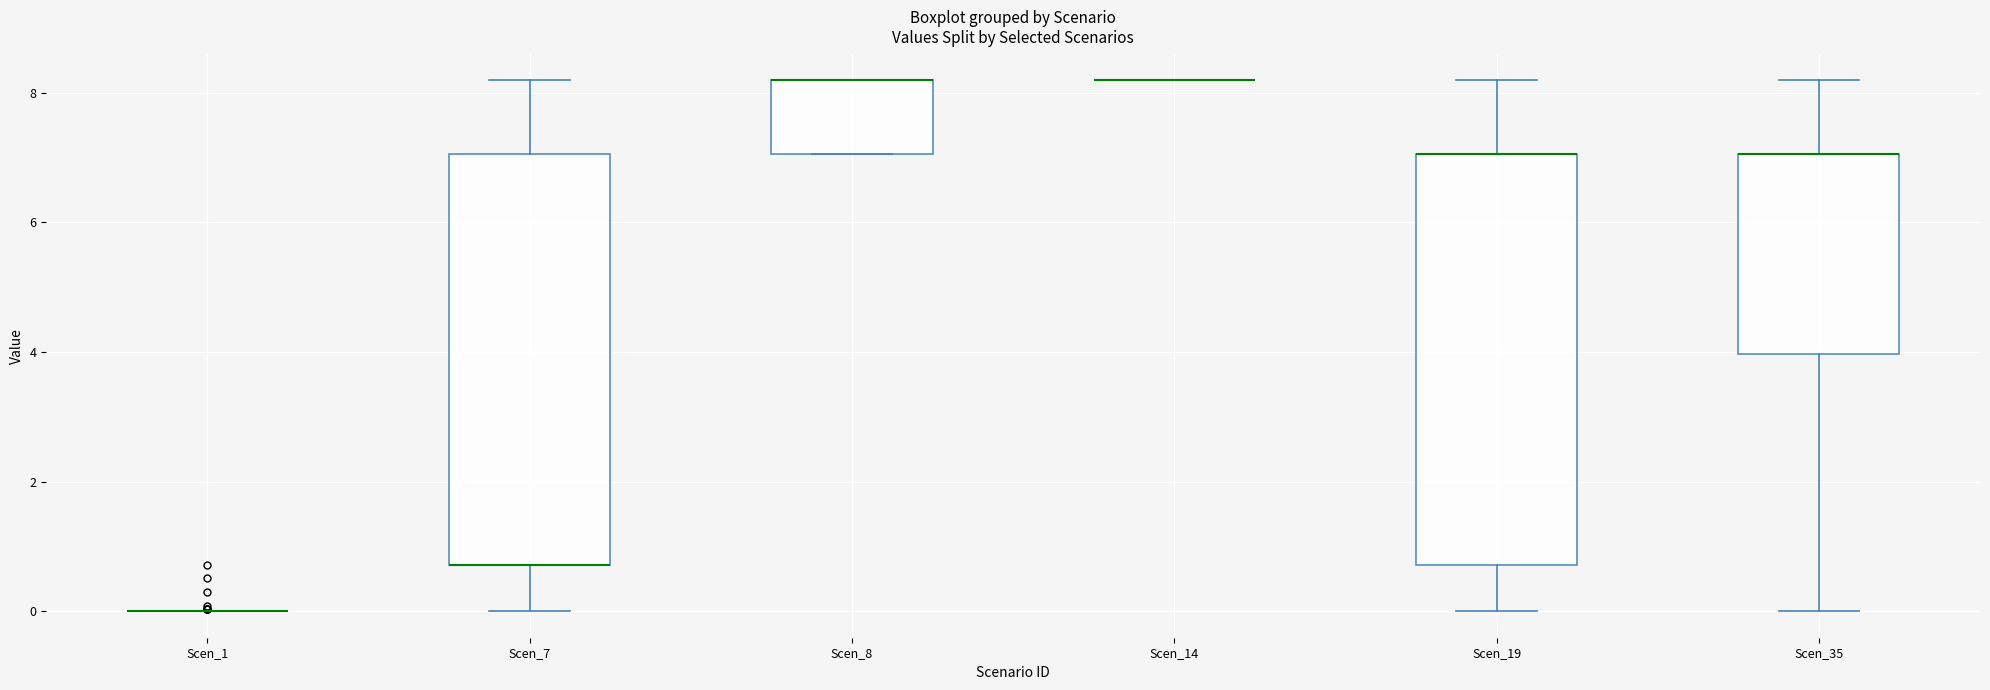

Reading left to right, read every box against the y-axis: the position of its median line, the range the box covers, and the ends of its whiskers. The values are not printed on the chart, so give them approximately, as read against the axis.

Scen_1: box collapsed to a line at 0.0, whiskers 0.0 to 0.0
Scen_7: median 0.8 (drawn on the box's lower edge), box 0.8 to 7.0, whiskers 0.0 to 8.2
Scen_8: median 8.2 (drawn on the box's upper edge), box 7.0 to 8.2, whiskers 7.0 to 8.2
Scen_14: box collapsed to a line at 8.2, whiskers 8.2 to 8.2
Scen_19: median 7.0 (drawn on the box's upper edge), box 0.8 to 7.0, whiskers 0.0 to 8.2
Scen_35: median 7.0 (drawn on the box's upper edge), box 4.0 to 7.0, whiskers 0.0 to 8.2